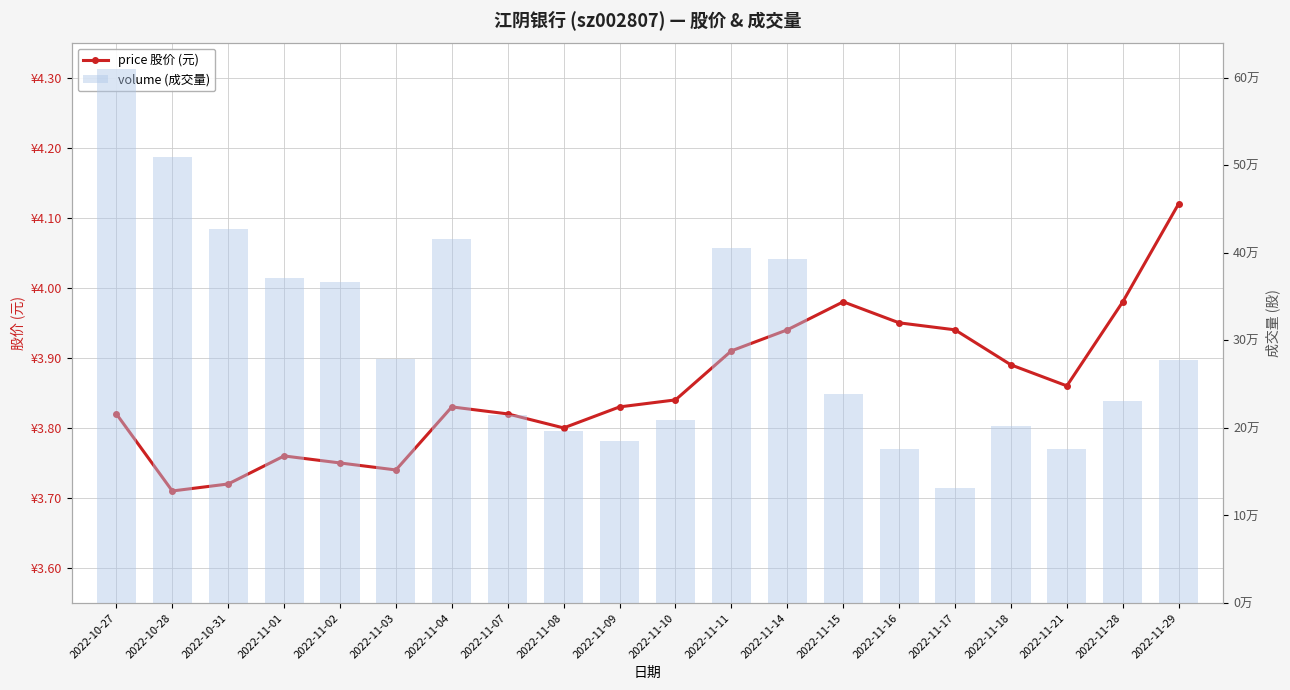

The volume (成交量) series shows 239189.0 at 2022-11-15. True or false?

True